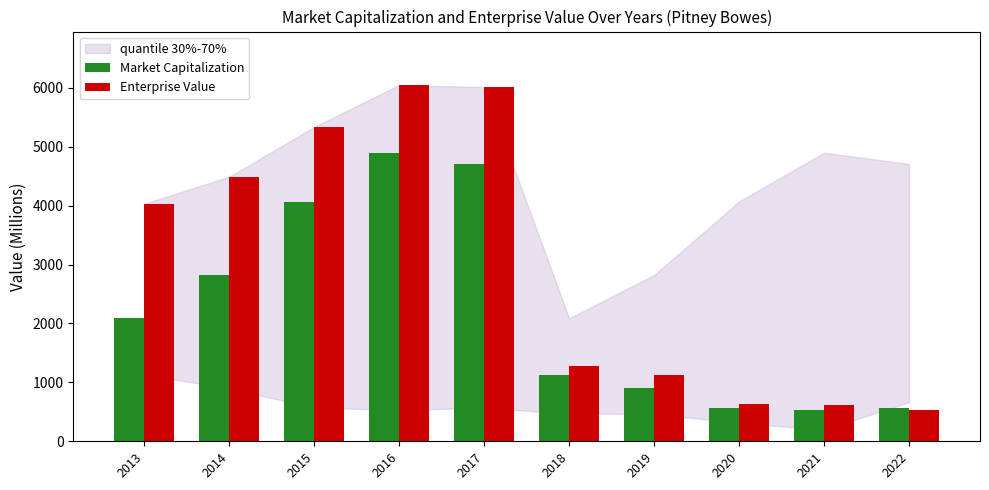

Is it true that Market Capitalization equals 565 at 2022?

True